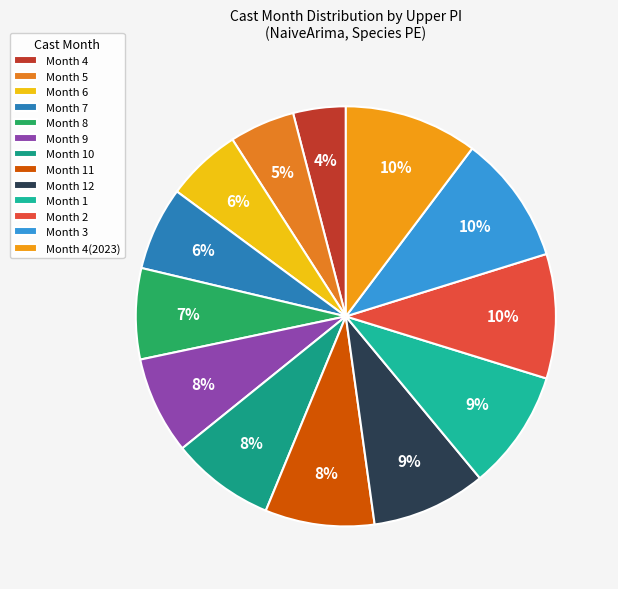

Which category has the biggest portion of the pie?

4(2023)